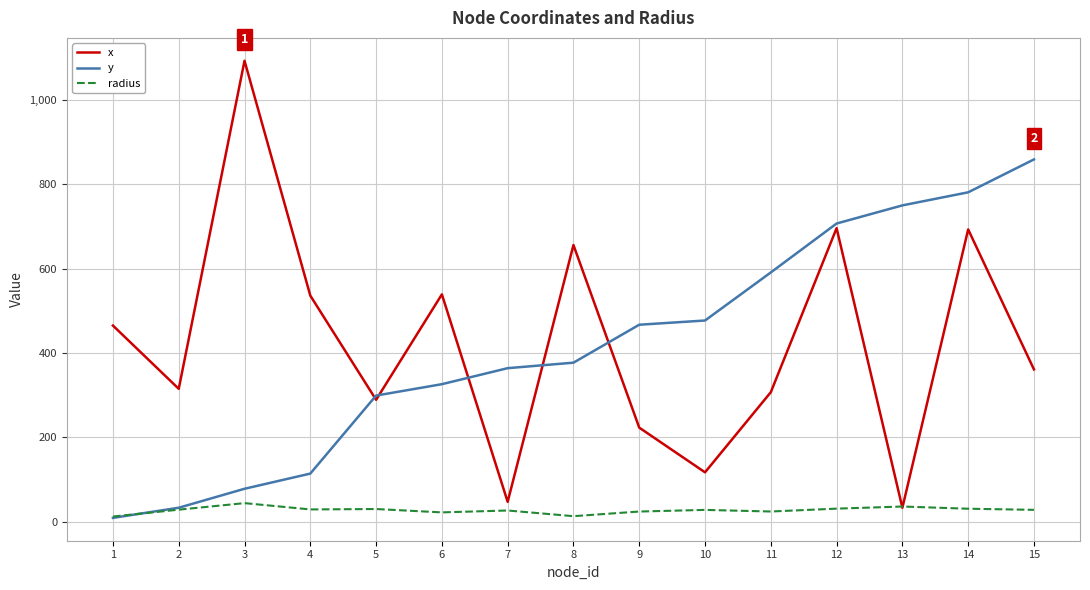

How many distinct data groups are displayed?

3